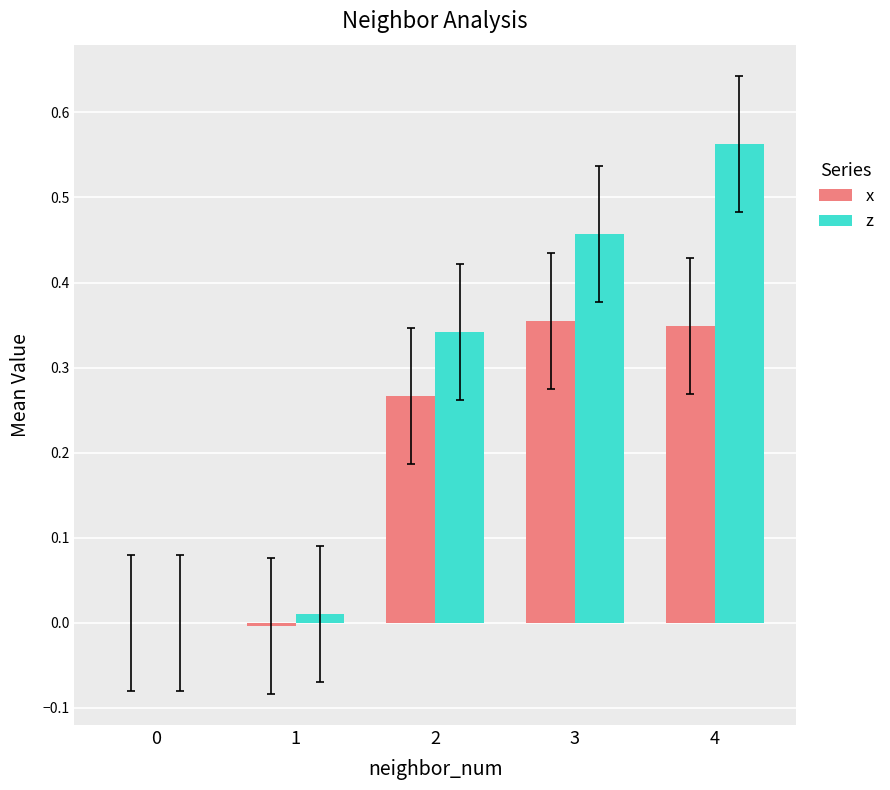

What is the sum of all x values?

1.0